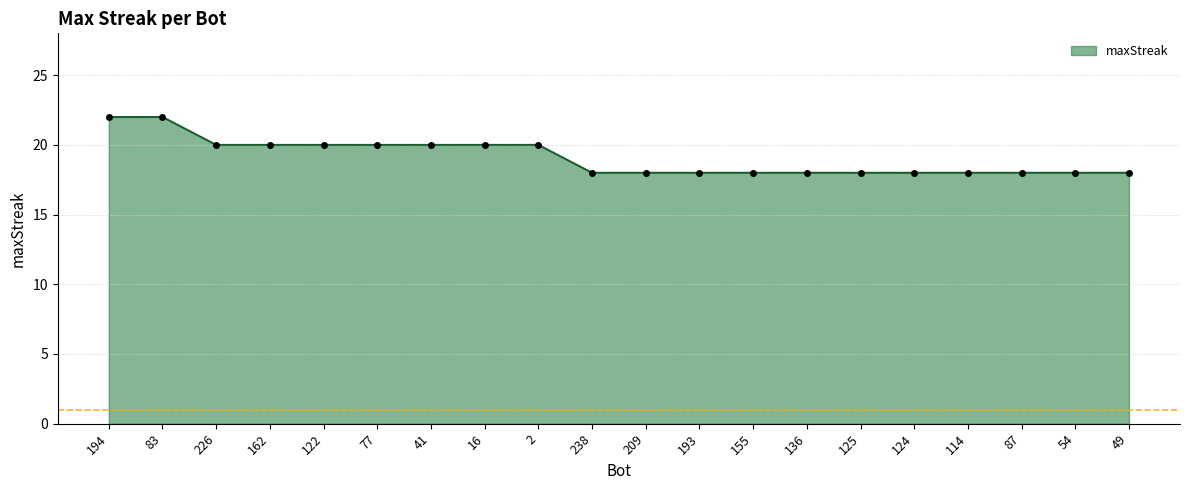

What position from the left is 83?

2